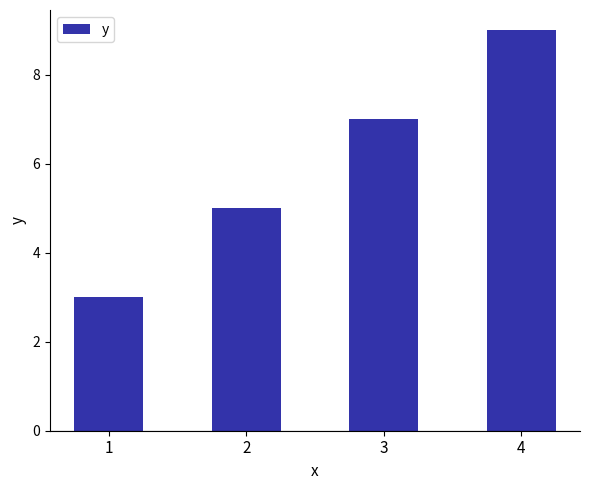

Reading right to left, extract all data points from this chart.

4=9	3=7	2=5	1=3